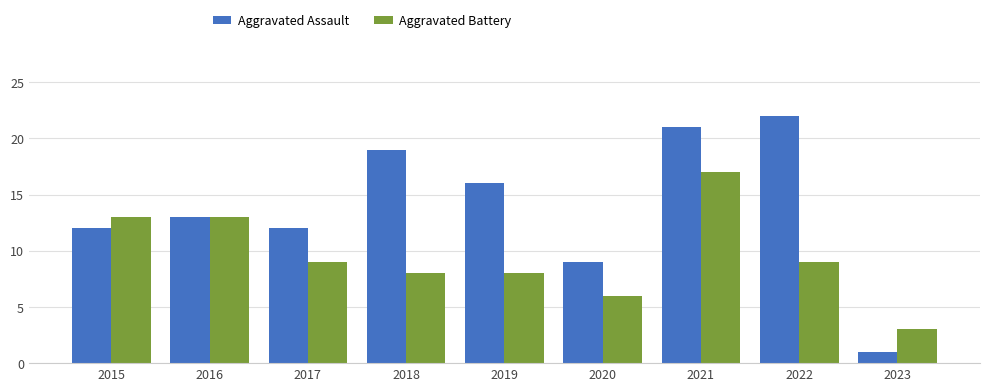

What is the difference between the maximum and minimum values in the Aggravated Battery series?

14